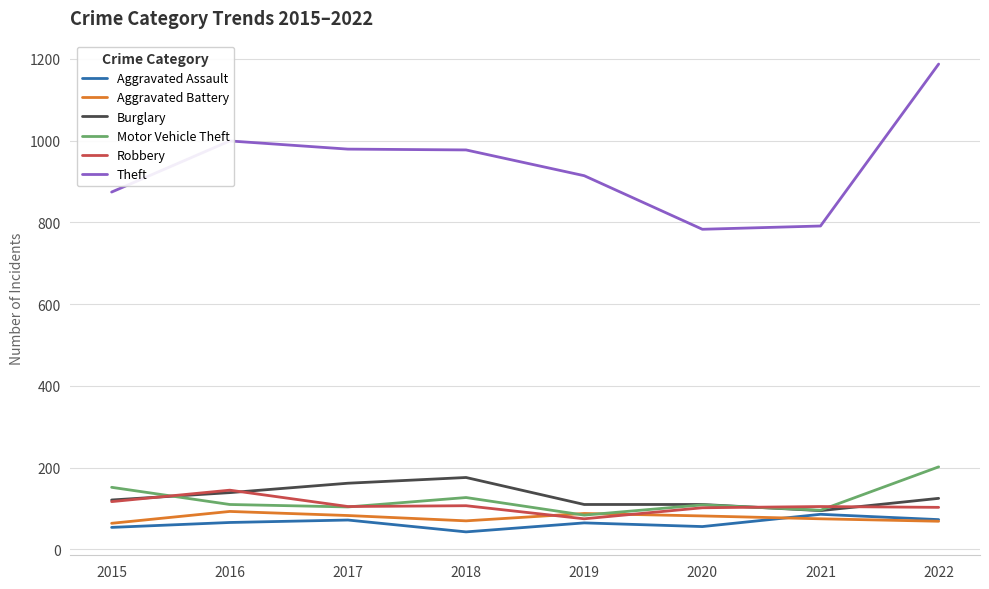

What are all the series names shown in the legend?

Aggravated Assault, Aggravated Battery, Burglary, Motor Vehicle Theft, Robbery, Theft